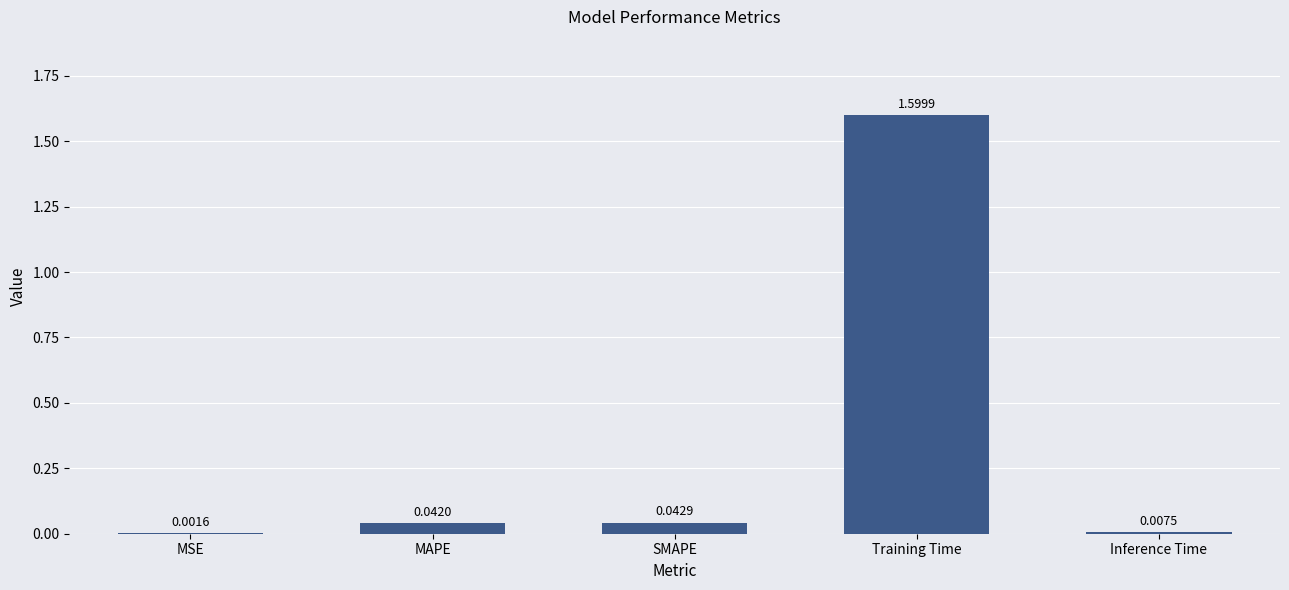

At which category does the chart reach its peak across all series?

Training Time